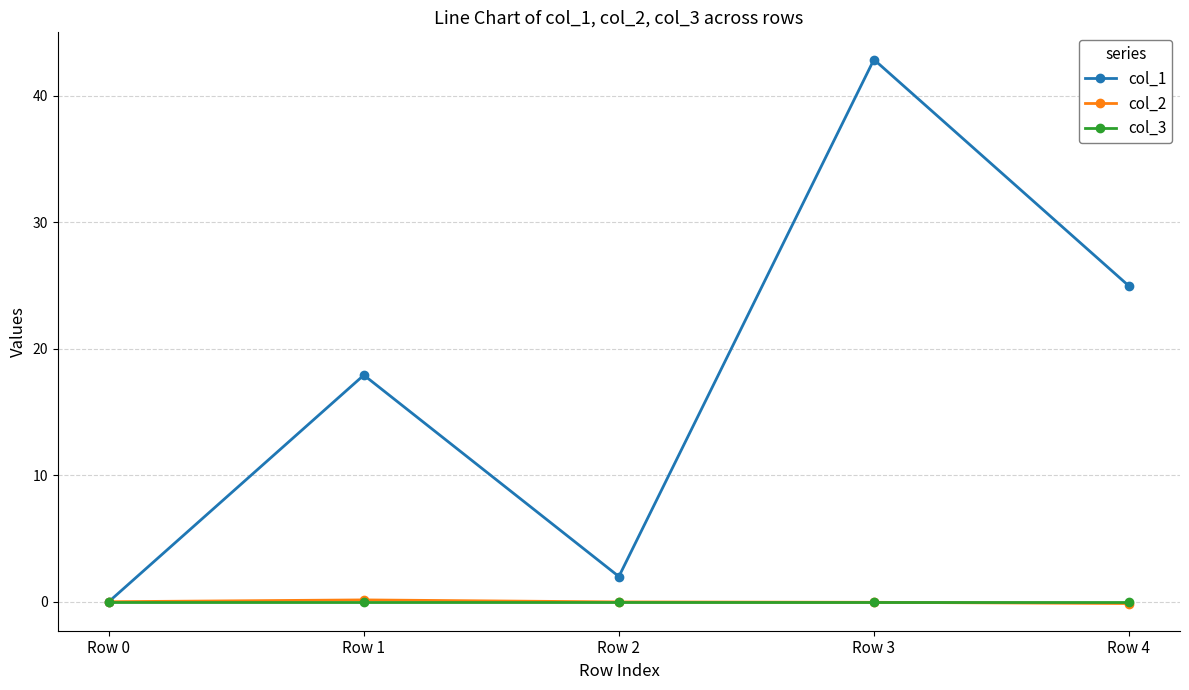

Which series has the largest range (max minus min)?

col_1